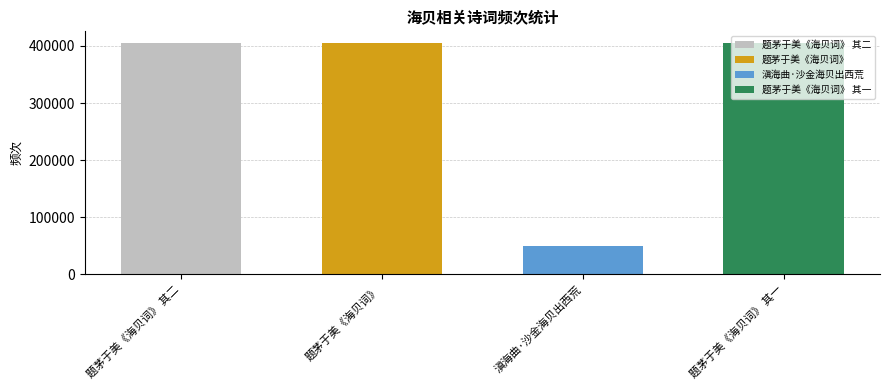

What is the sum of the values at 题茅于美《海贝词》 其一 and 题茅于美《海贝词》 其二?

810123